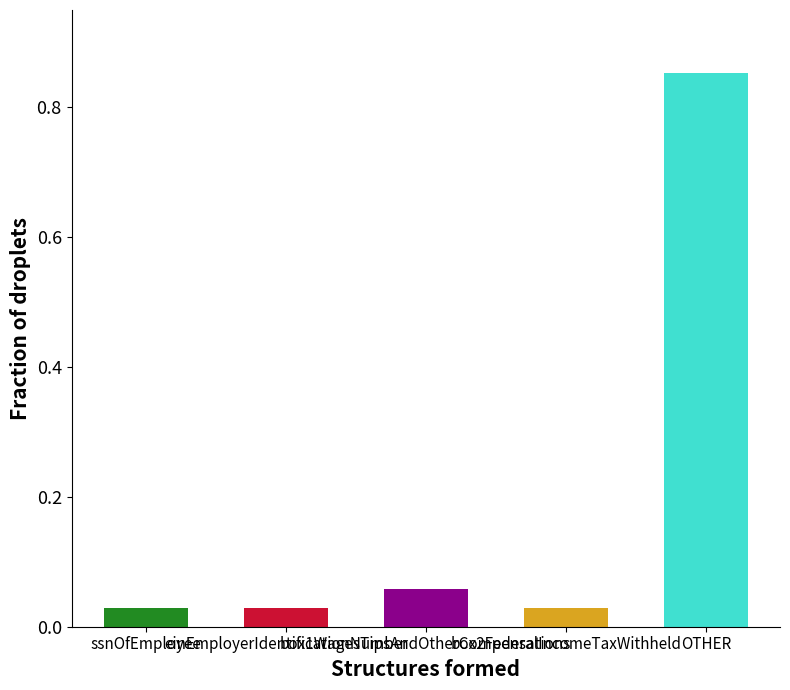

What is the difference between the maximum and minimum values?

0.8